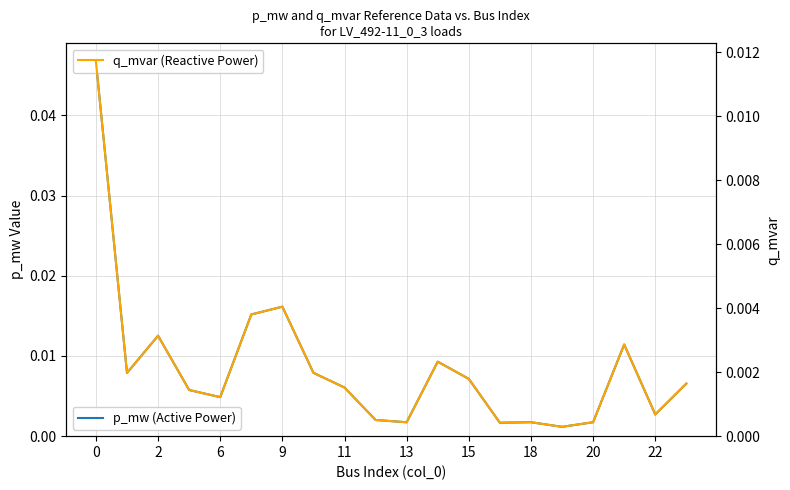

Which series changed the most between 6 and 20?

p_mw (Active Power)